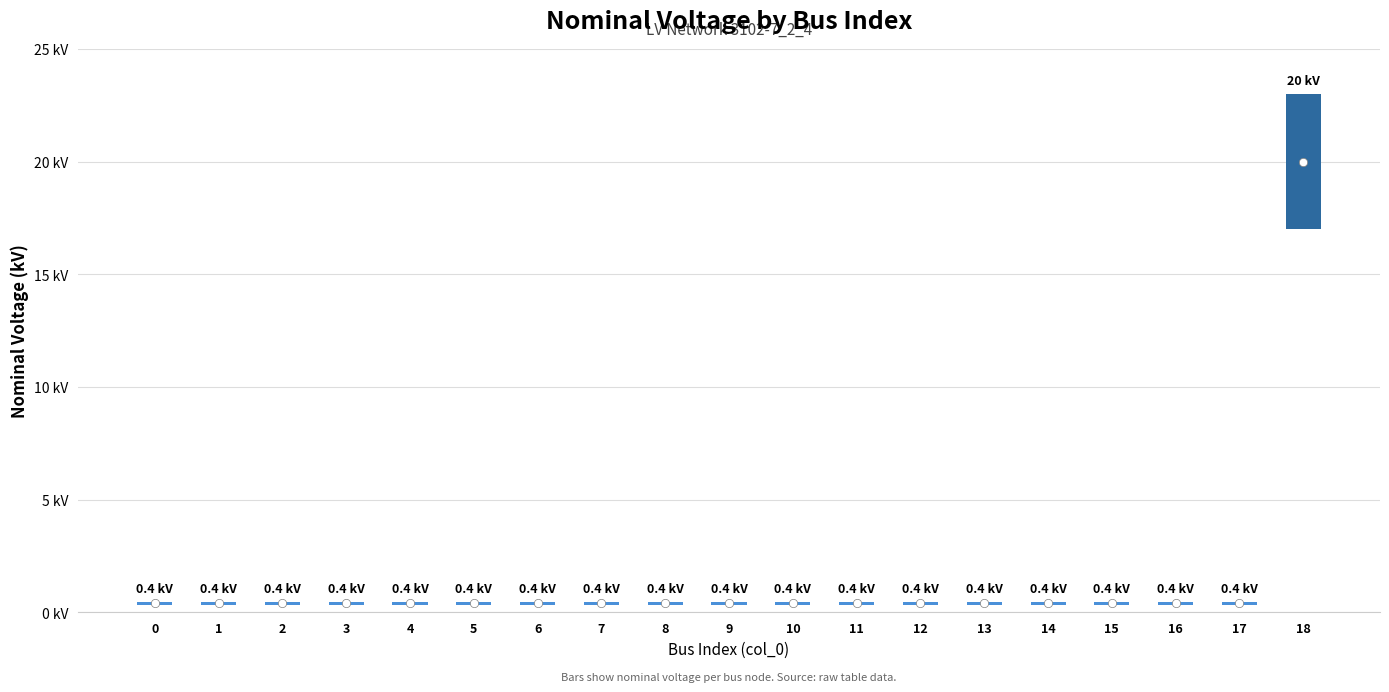

List the labels in order of value, smallest first.

0, 1, 2, 3, 4, 5, 6, 7, 8, 9, 10, 11, 12, 13, 14, 15, 16, 17, 18